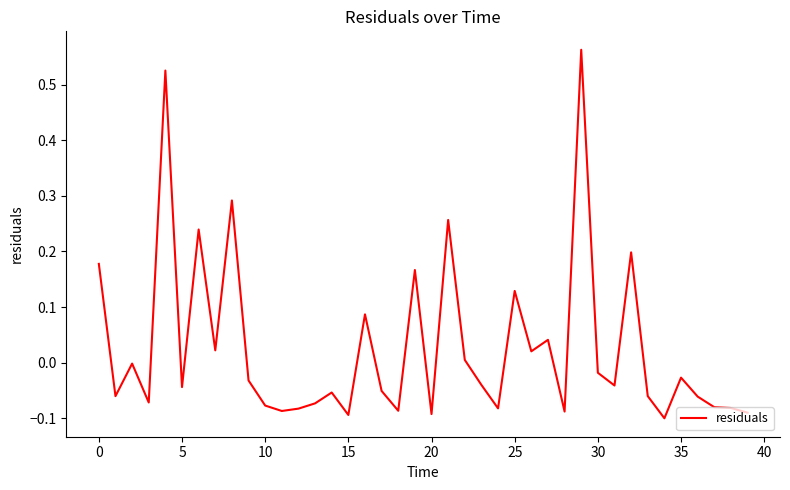

How many points are higher than both their immediate neighbors (excluding endpoints)?

13